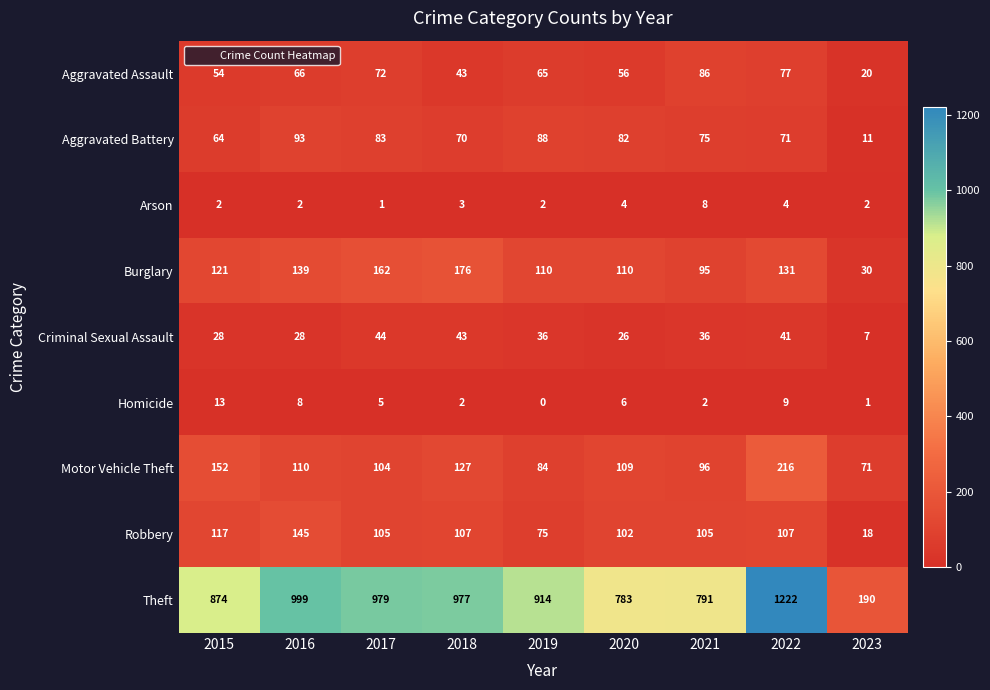

Rank the series by their maximum value, from highest to lowest.

Theft, Motor Vehicle Theft, Burglary, Robbery, Aggravated Battery, Aggravated Assault, Criminal Sexual Assault, Homicide, Arson